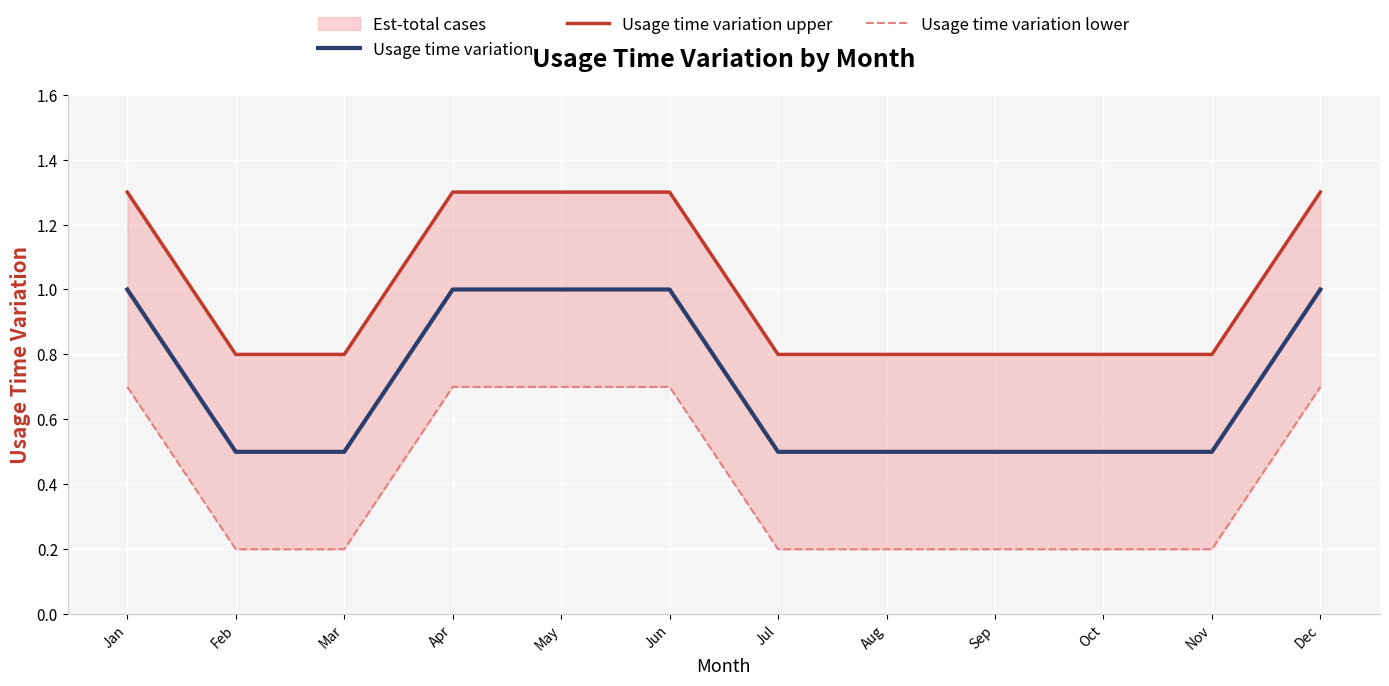

What is the sum of all Usage time variation lower values?

4.9